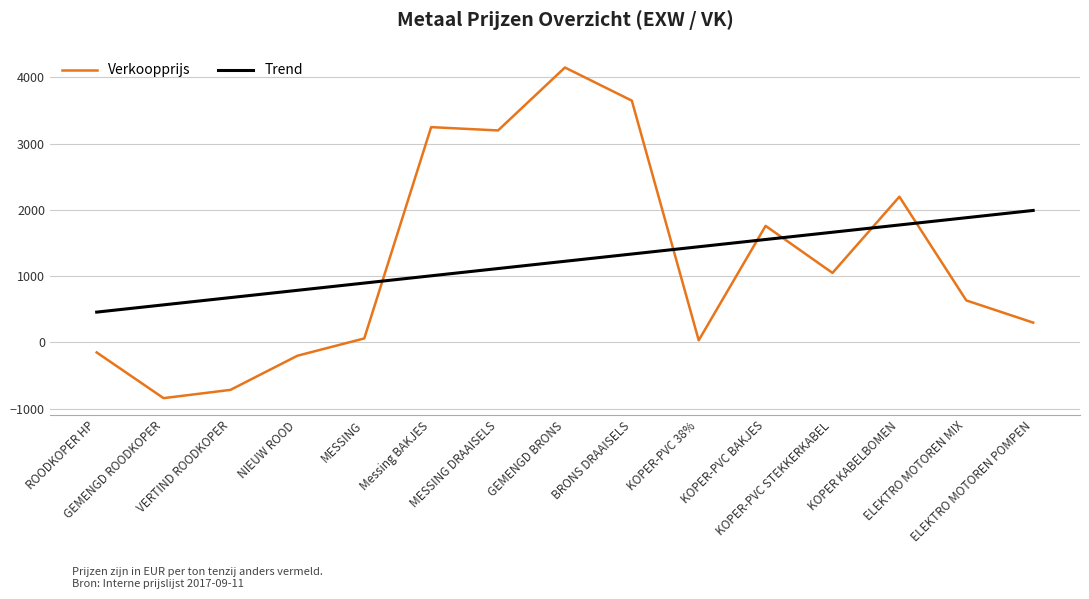

True or false: Trend has a value of 1444.8 at KOPER-PVC 38%.

True